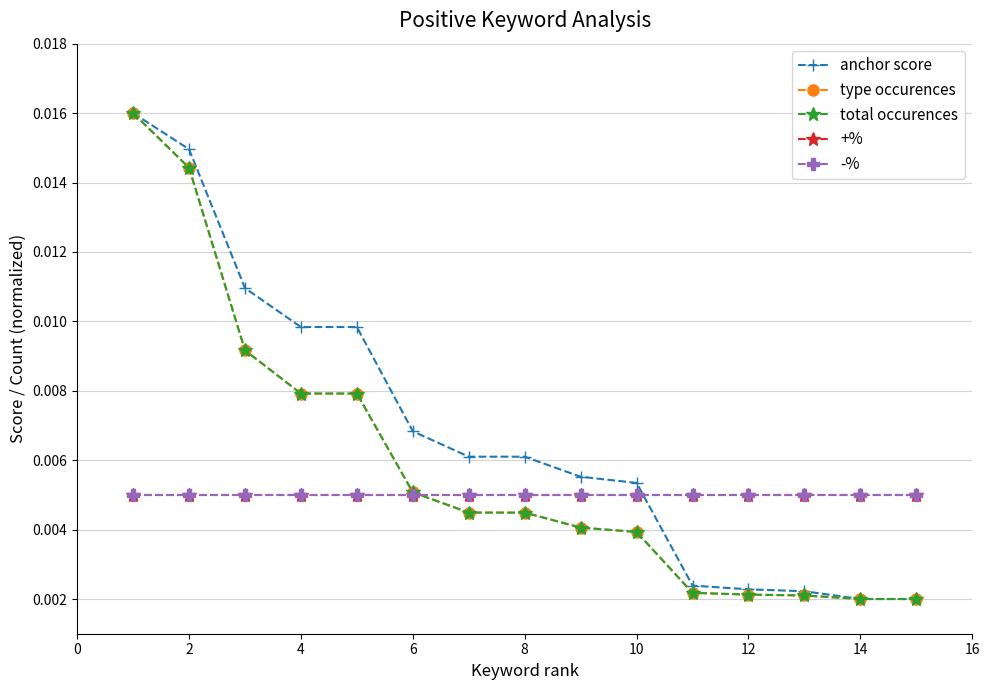

True or false: type occurences and anchor score cross at least once.

False